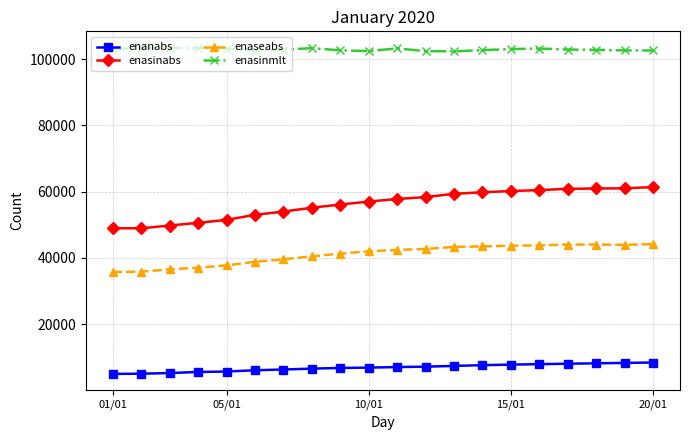

What is the minimum value for enasinabs?

48945